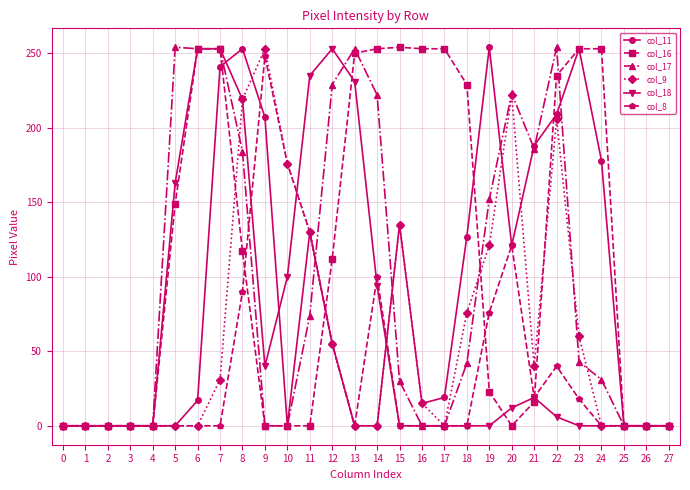

True or false: col_11 has more than 0 points higher than both neighbors.

True